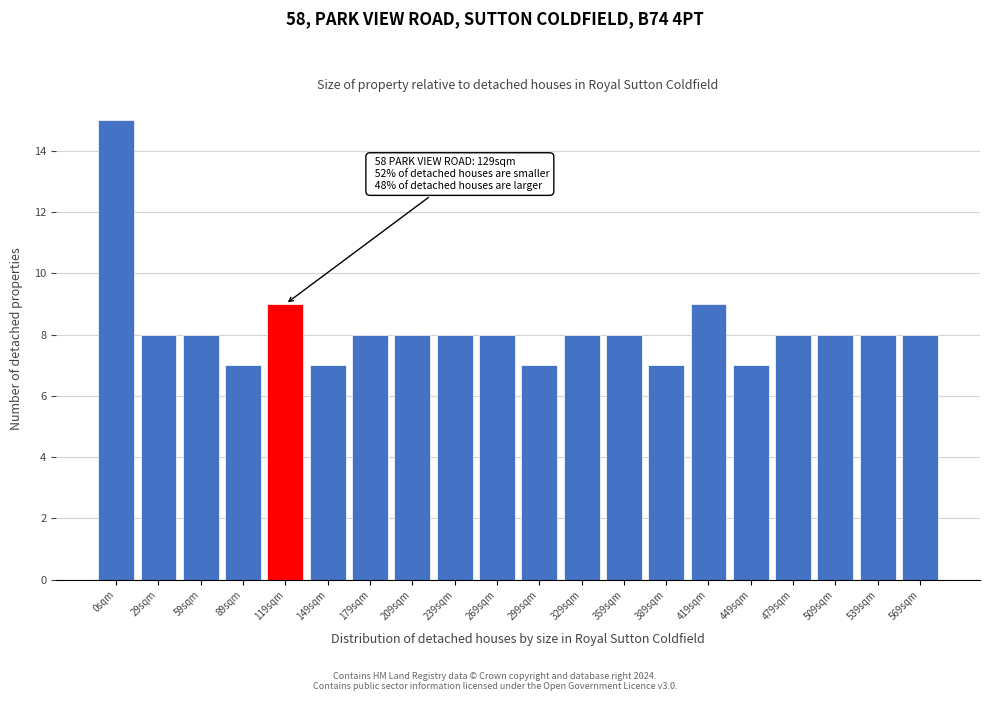

Reading right to left, what are all the values shown in this chart?

8	8	8	8	7	9	7	8	8	7	8	8	8	8	7	9	7	8	8	15